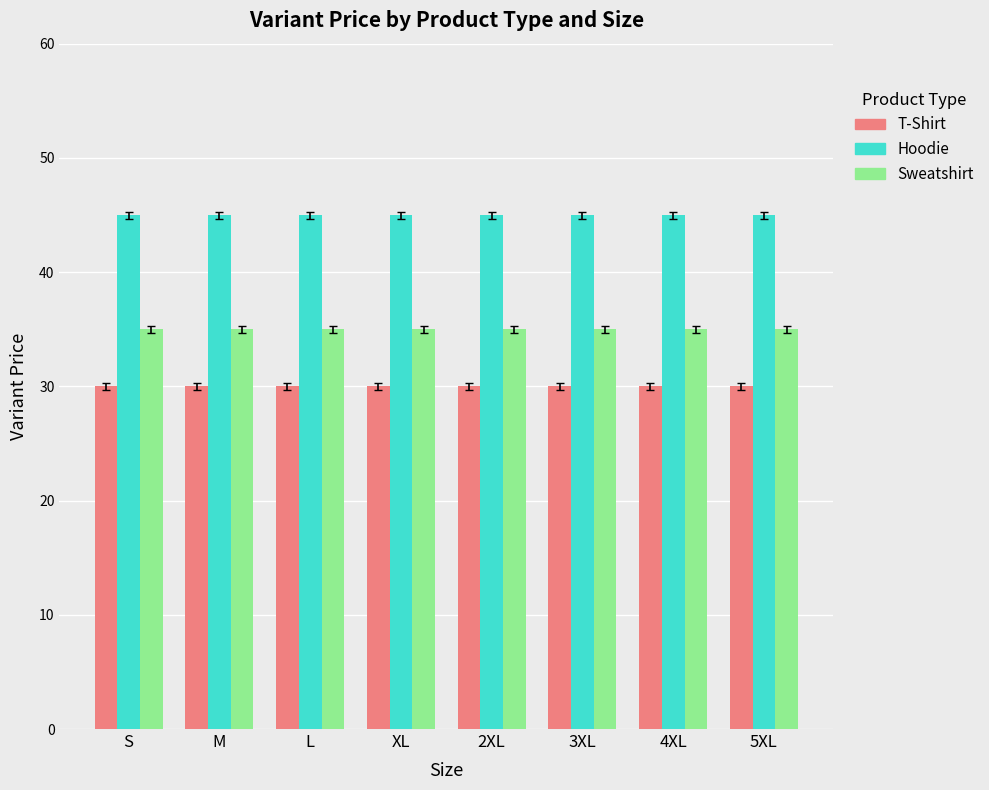

What is the lowest value of the Hoodie series?

45.0